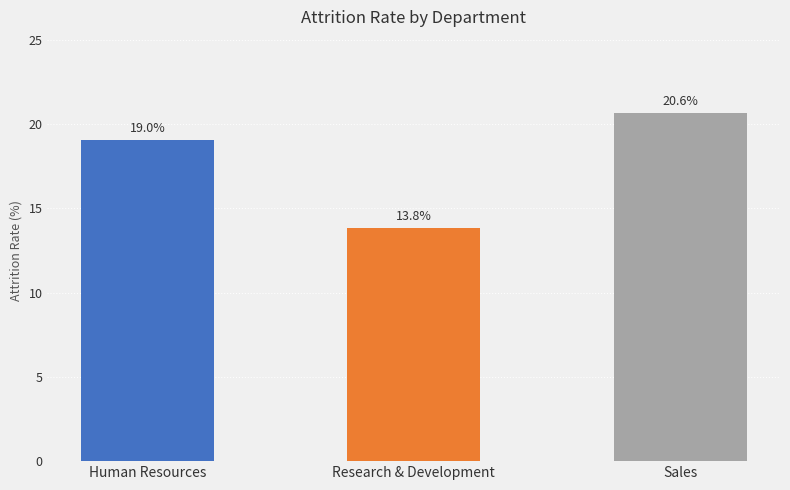

What is the value of the 2nd bar from the left?

13.8